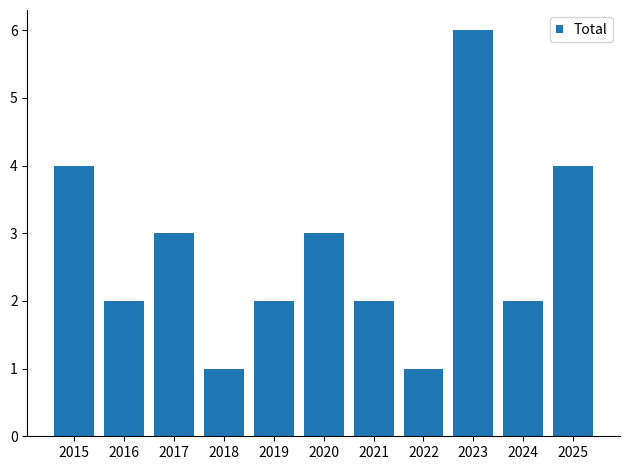

What is the greatest value displayed?

6